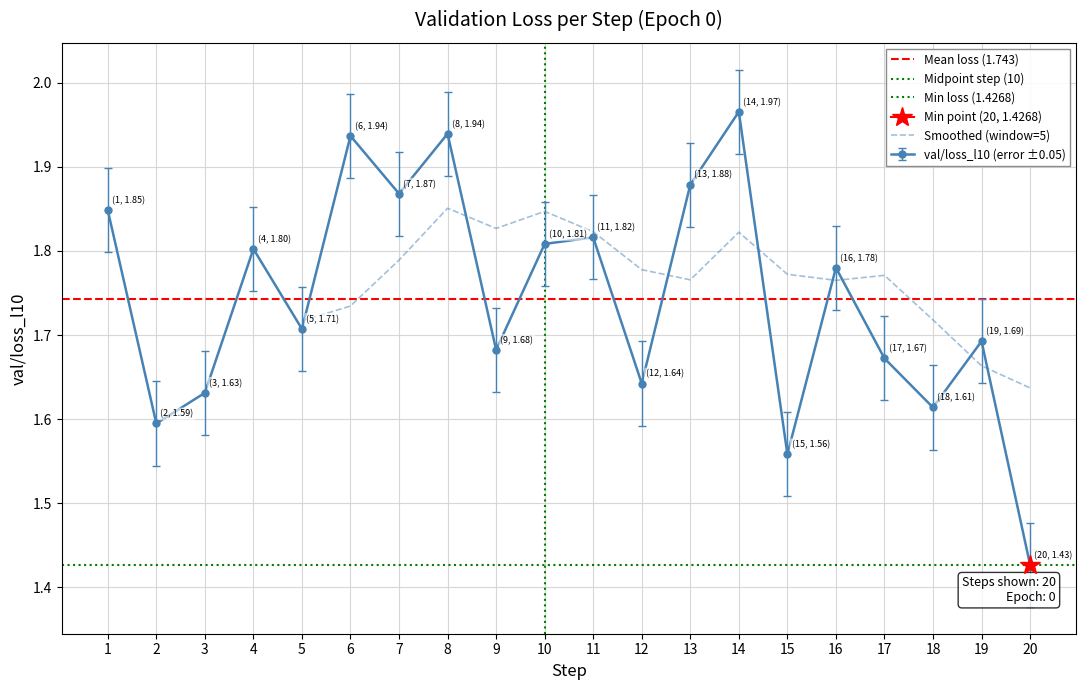

Which has a higher value, 10 or 1?

1